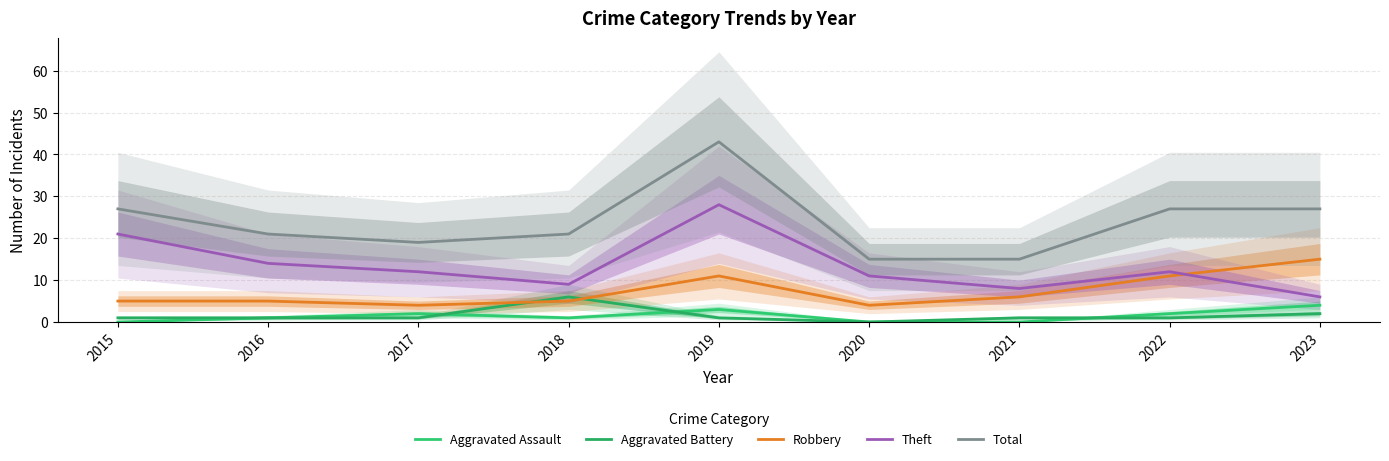

Read the Theft value at 2017.

12